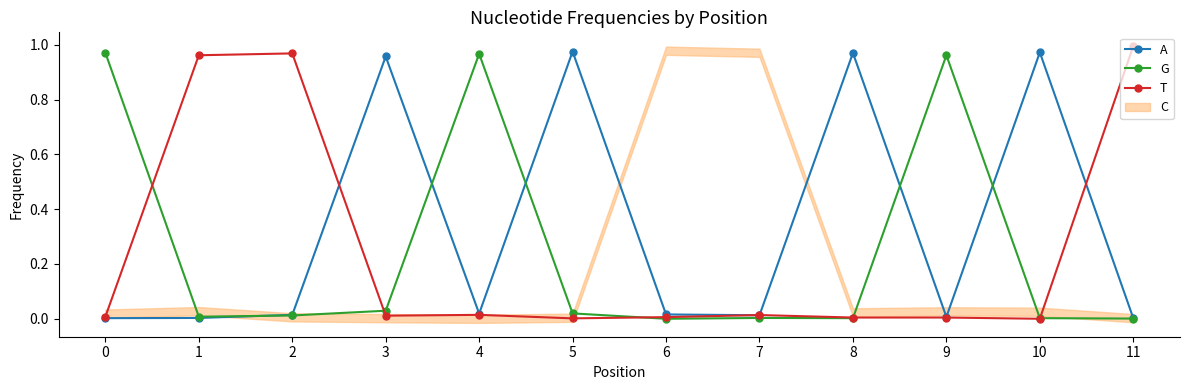

How many lines are shown in the chart?

3